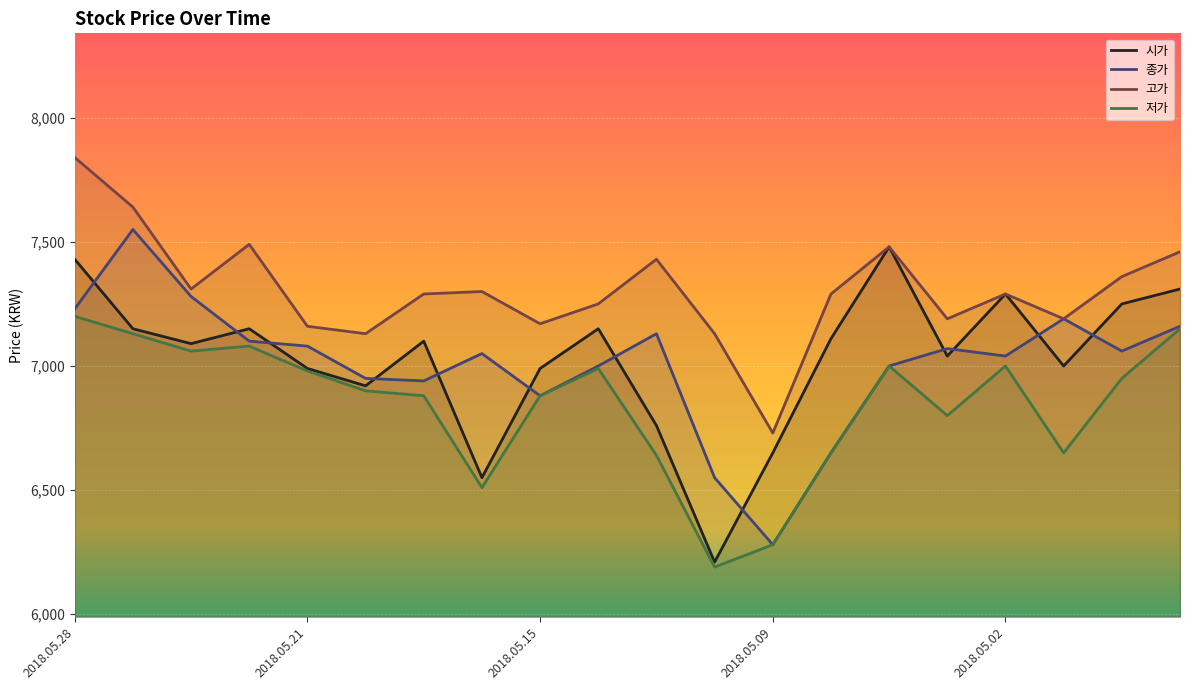

Rank the series at 10 from lowest to highest value.

저가, 시가, 종가, 고가